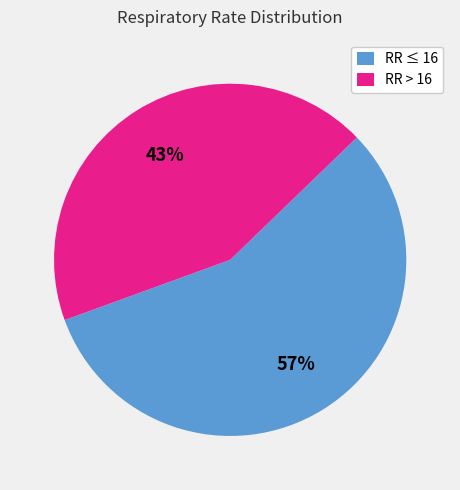

To the nearest percent, what percentage of the pie is RR ≤ 16?

57%